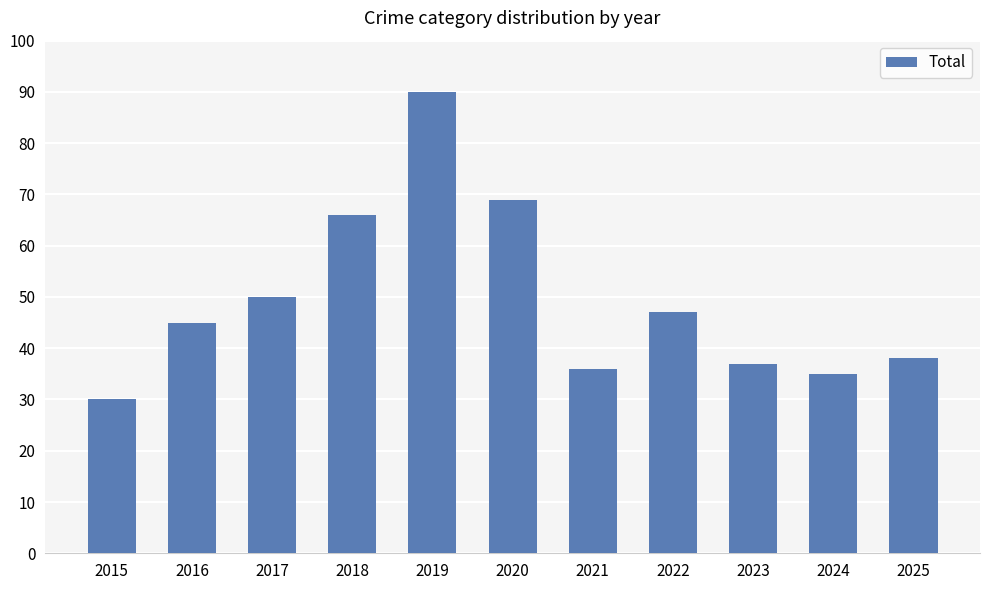

Are the bars horizontal?

No